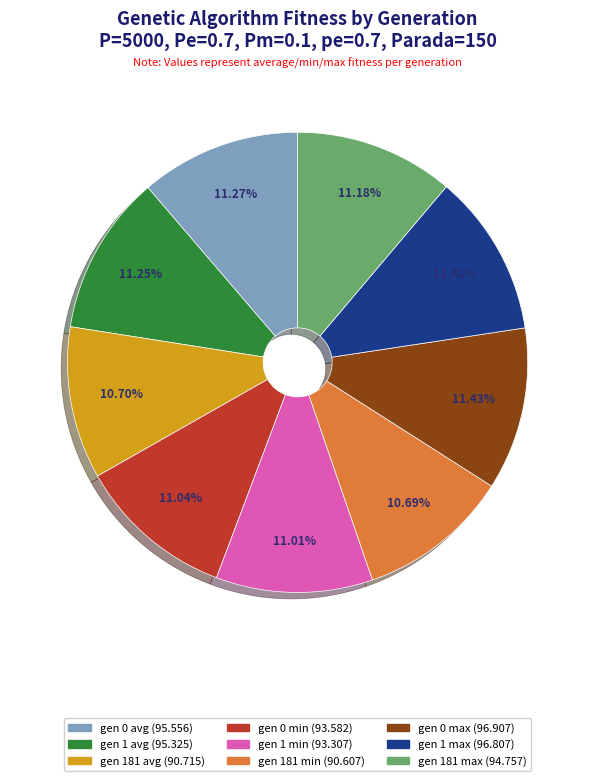

What is the ratio of the value at gen 1 max to the value at gen 1 min?

1.0